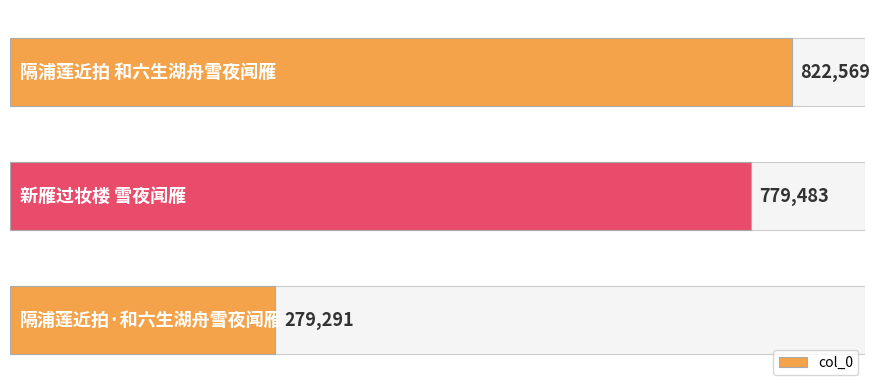

What is the difference between the maximum and second lowest values?

43086